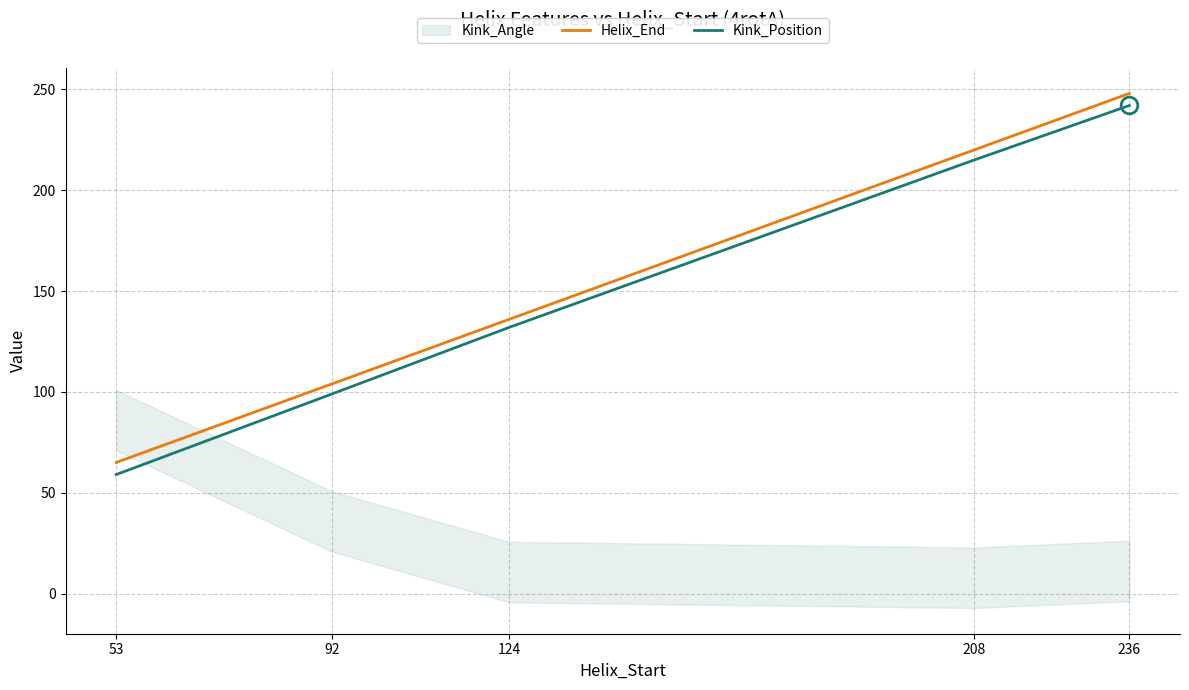

True or false: Kink_Position and Helix_End cross at least once.

False